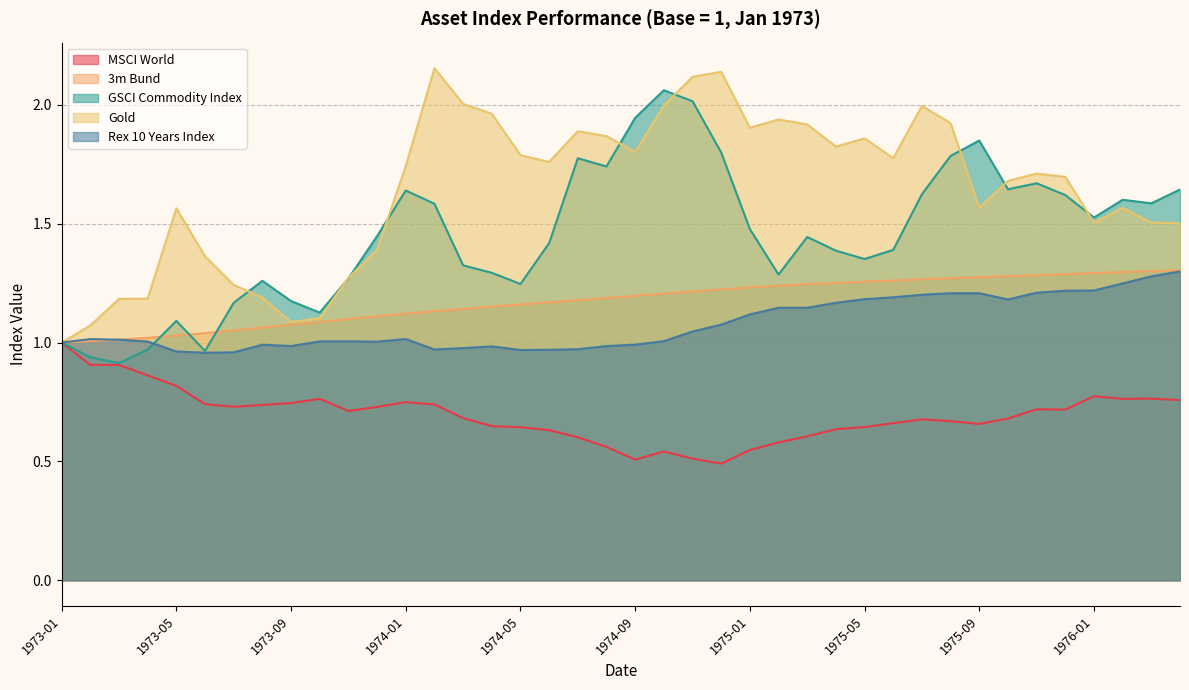

Is it true that Gold equals 1.2 at 1973-04?

True